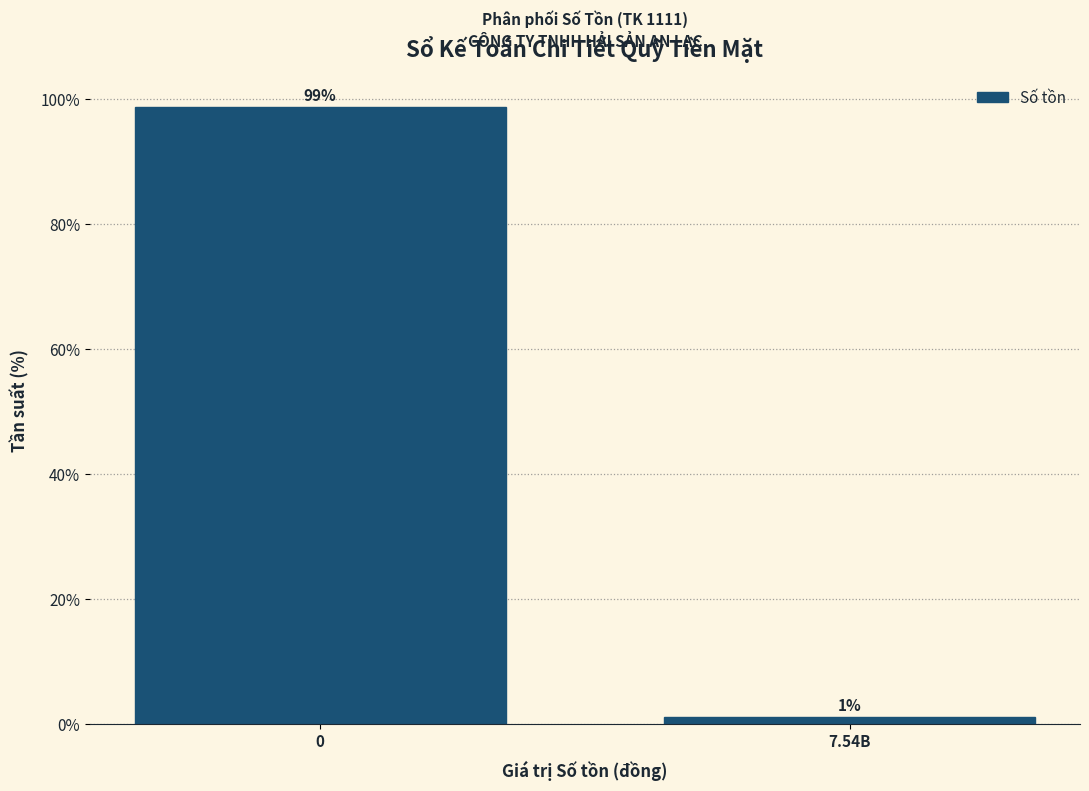

What is the average value?

50.0